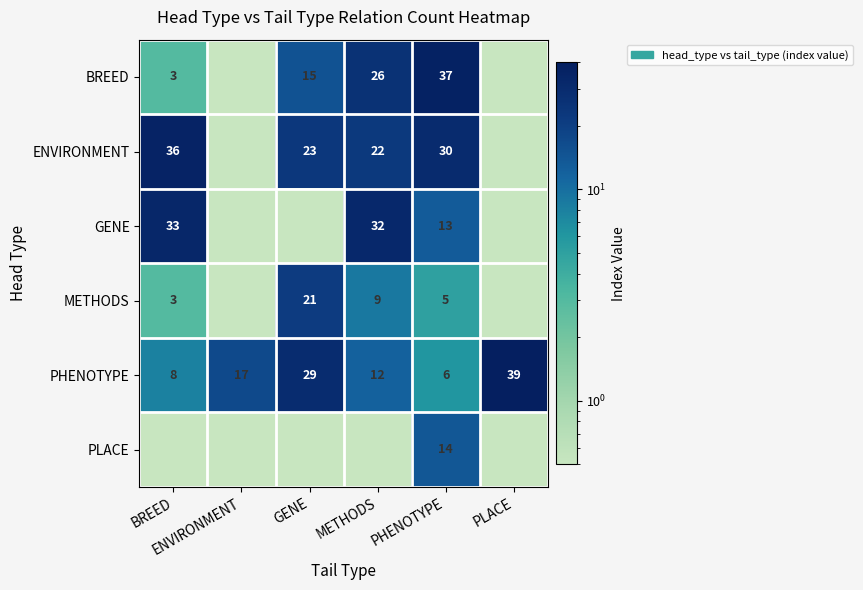

At PHENOTYPE, list the series in order from smallest to largest.

METHODS, PHENOTYPE, GENE, PLACE, ENVIRONMENT, BREED